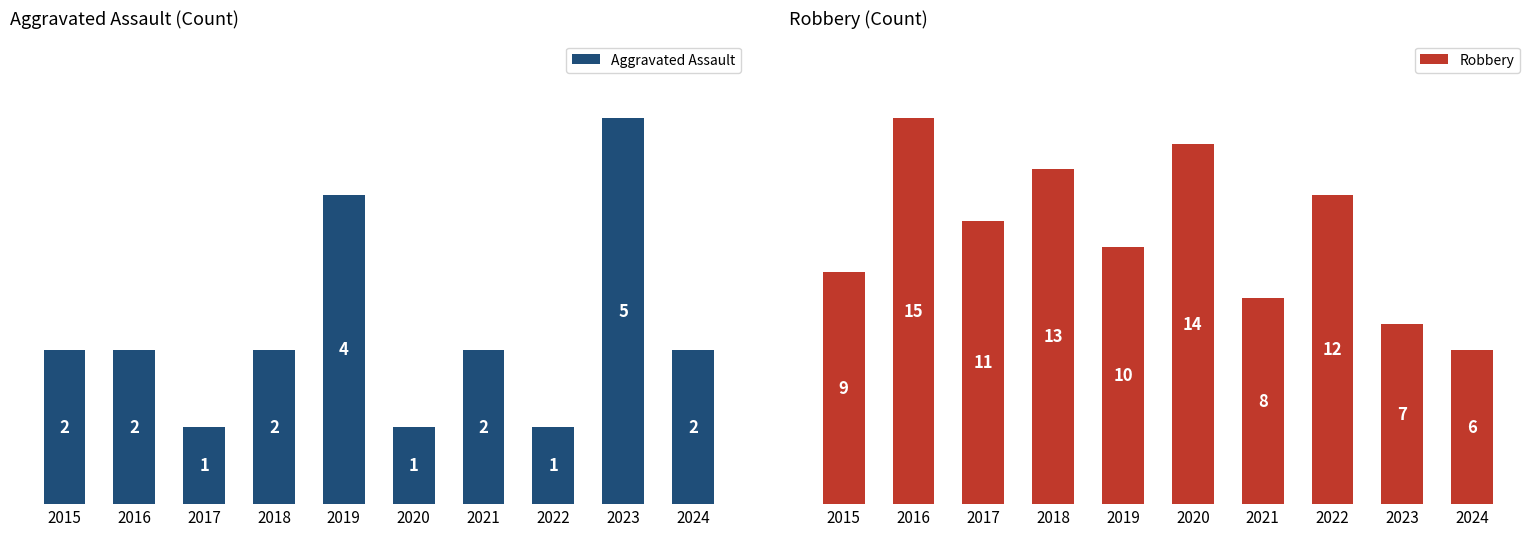

Where is Aggravated Assault nearest to the value 3?

2015